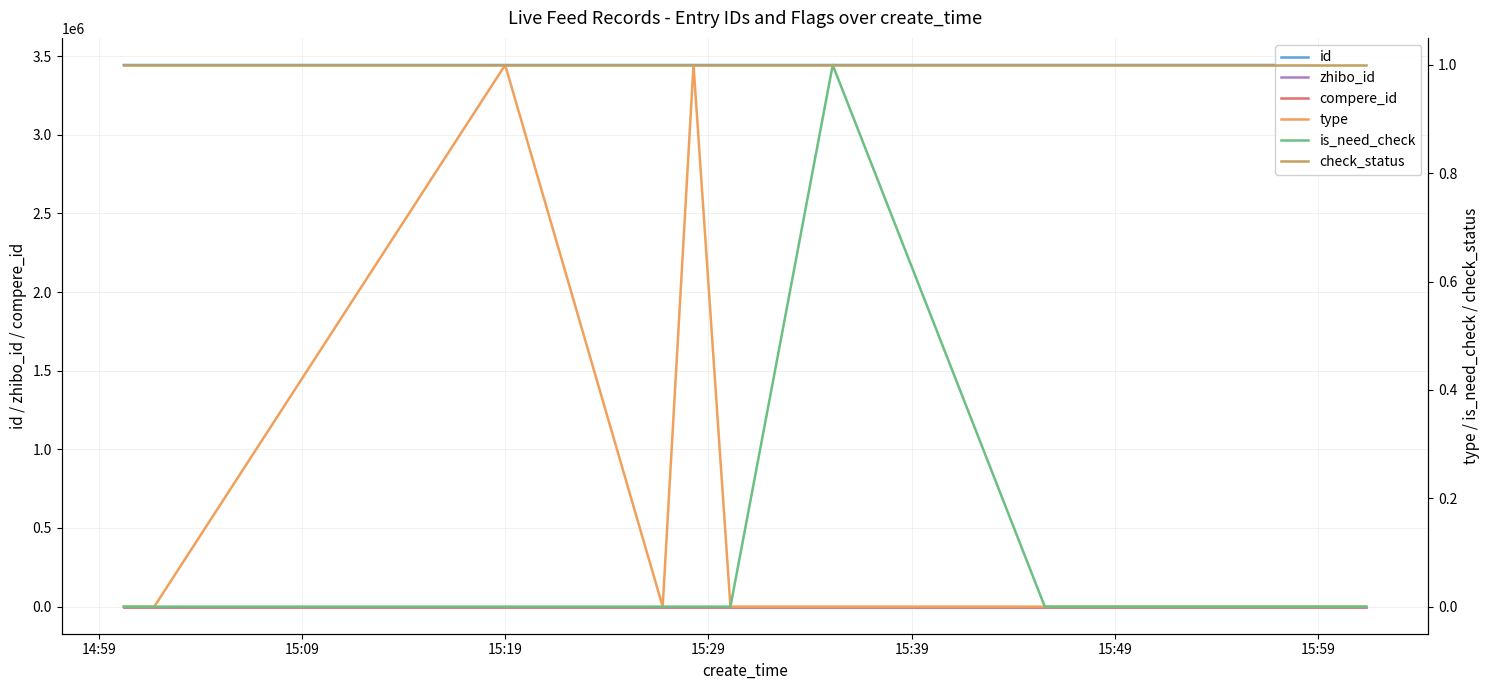

Reading left to right, what are all the values shown in this chart?

id: 3443362	3443365	3443392	3443400	3443404	3443406	3443420	3443440	3443462
zhibo_id: 152	152	152	152	152	152	152	152	152
compere_id: 0	0	0	0	0	0	0	0	0
type: 0	0	1	0	1	0	0	0	0
is_need_check: 0	0	0	0	0	0	1	0	0
check_status: 1	1	1	1	1	1	1	1	1